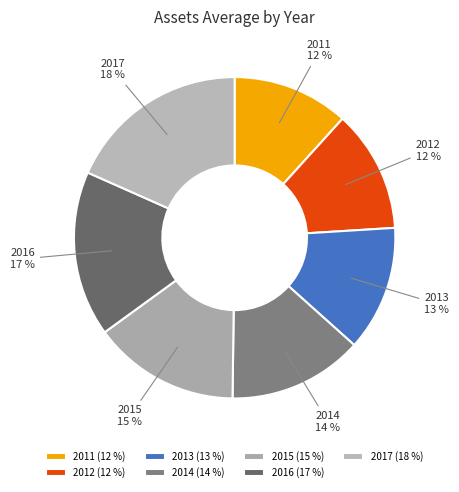

To the nearest percent, what is the combined percentage of 2011 and 2017?

30%